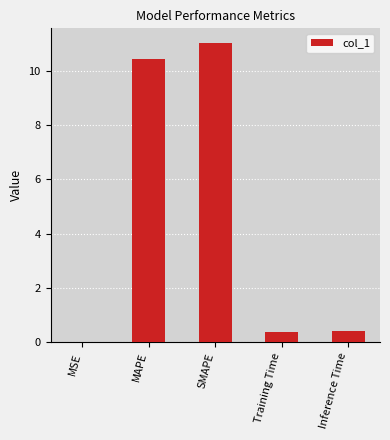

What is the difference between the values at Training Time and SMAPE?

10.6